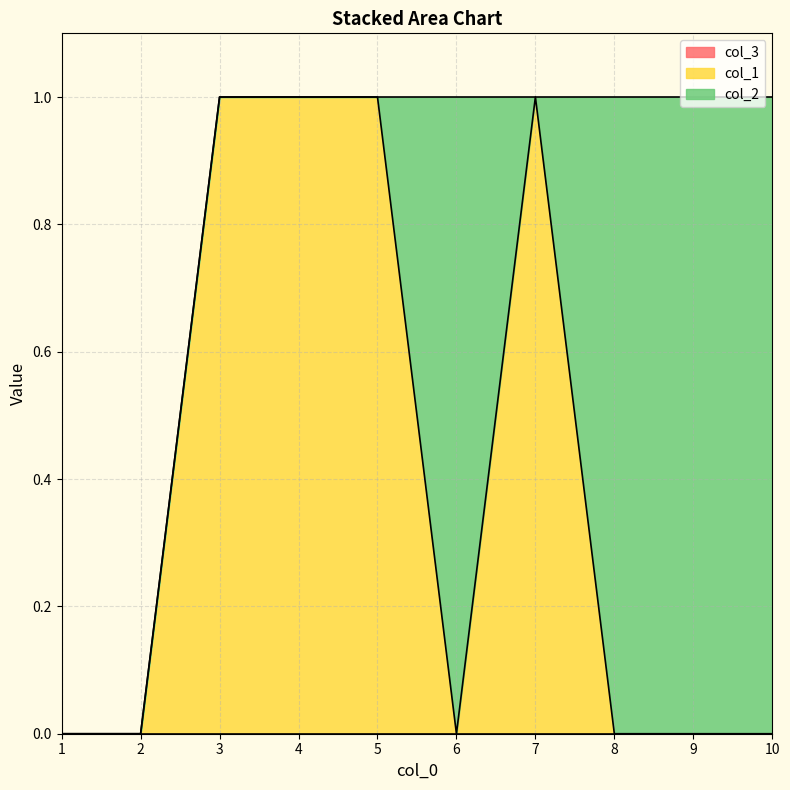

Which has a higher value, 10 or 9?

10